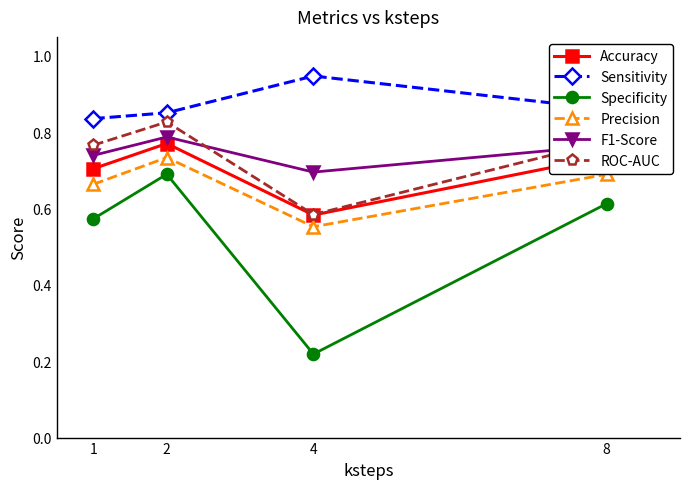

True or false: Sensitivity has more than 2 interior local peaks.

False